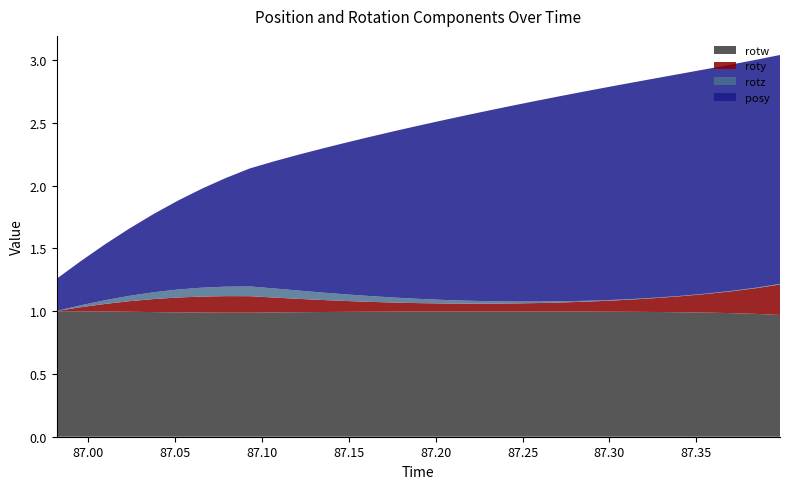

What is the lowest value of the rotw series?

1.0